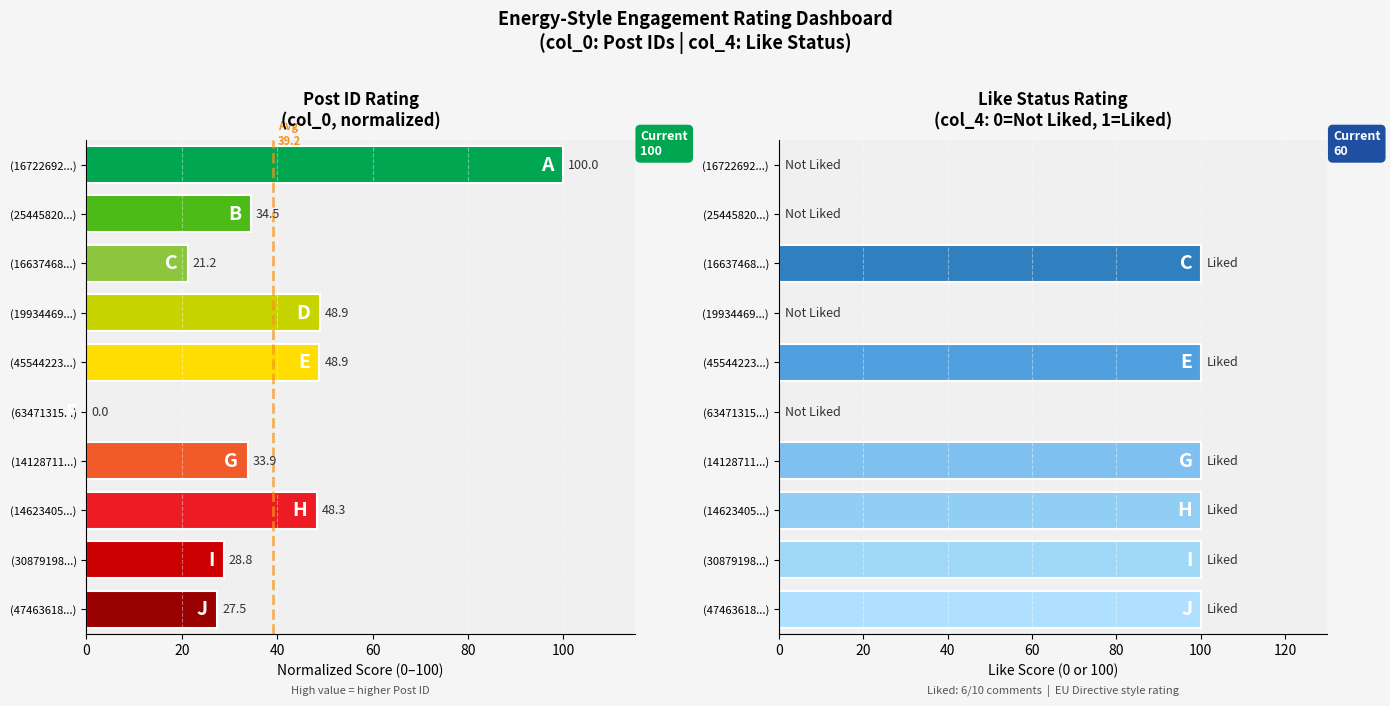

How many groups of bars are there?

10